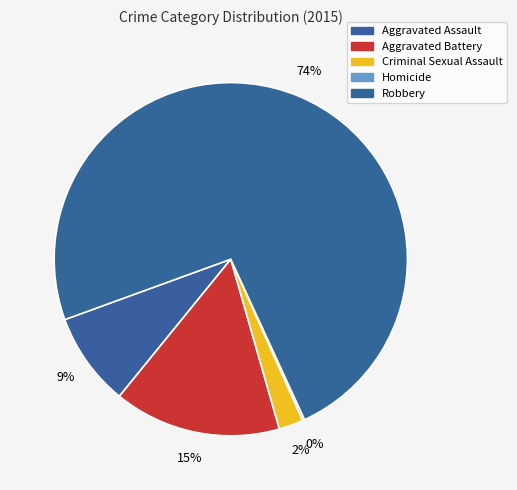

Which slice is the largest?

Robbery